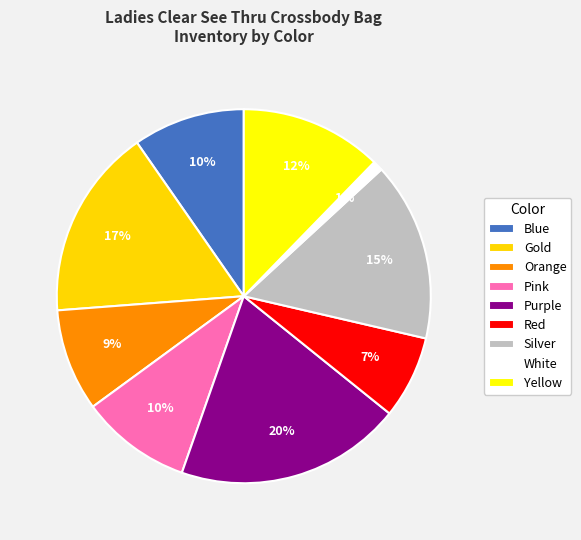

The Gold slice represents 10% of the pie. True or false?

False